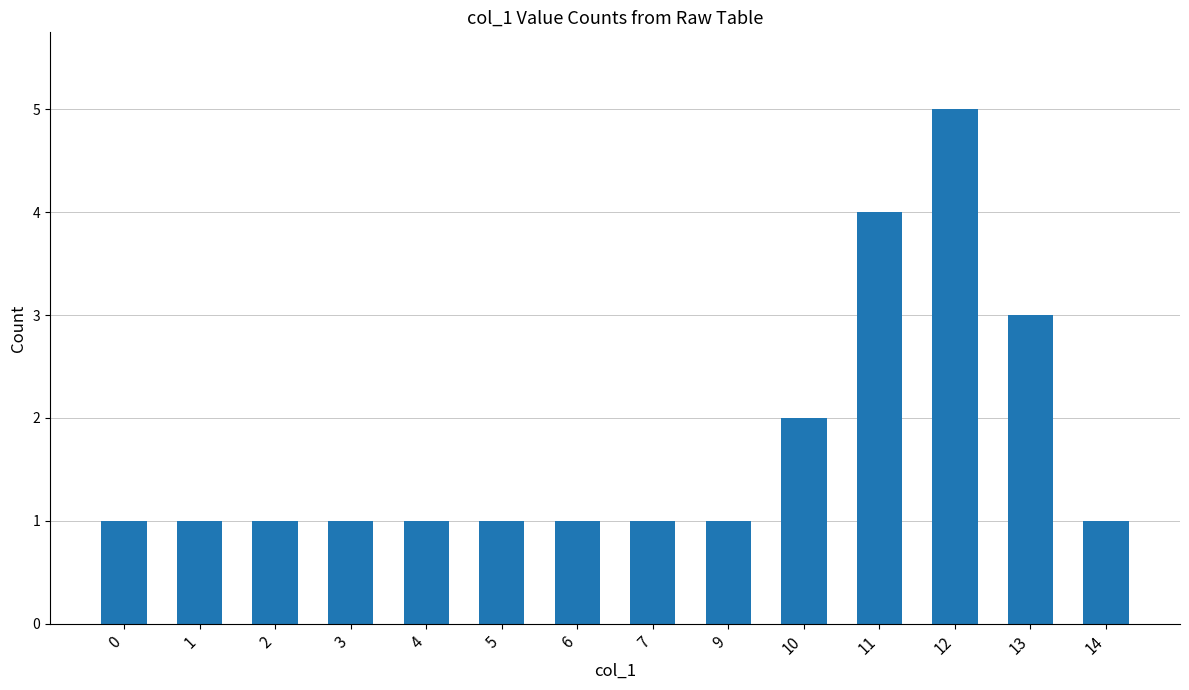

What is the average value?

2